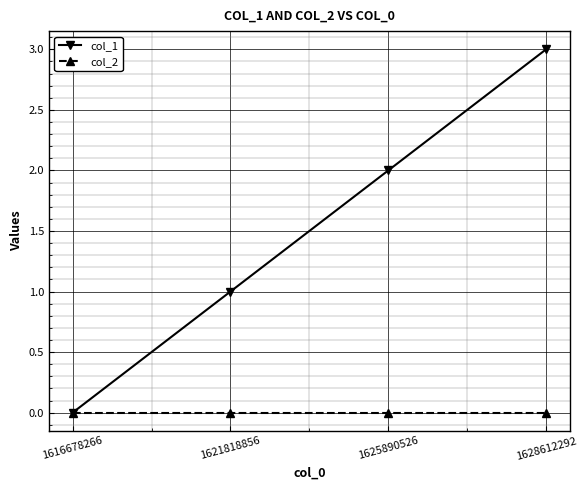

At which category is the sum across all series the highest?

1628612292